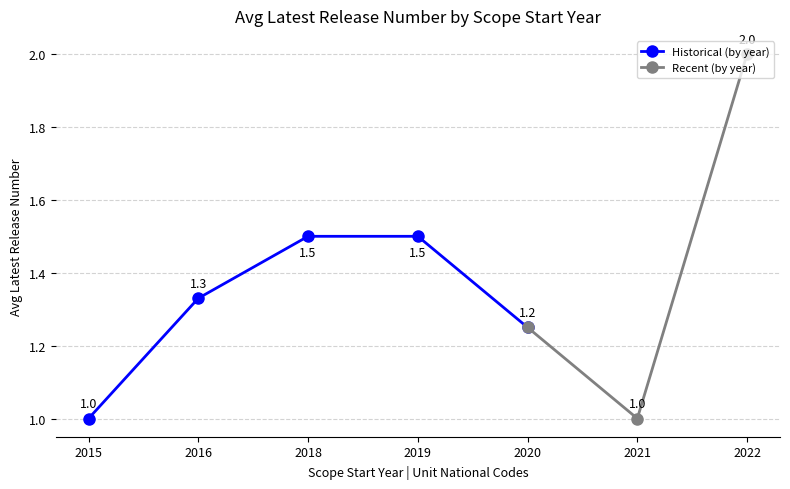

How many interior local valleys (lower than both neighbors) does the data have?

1